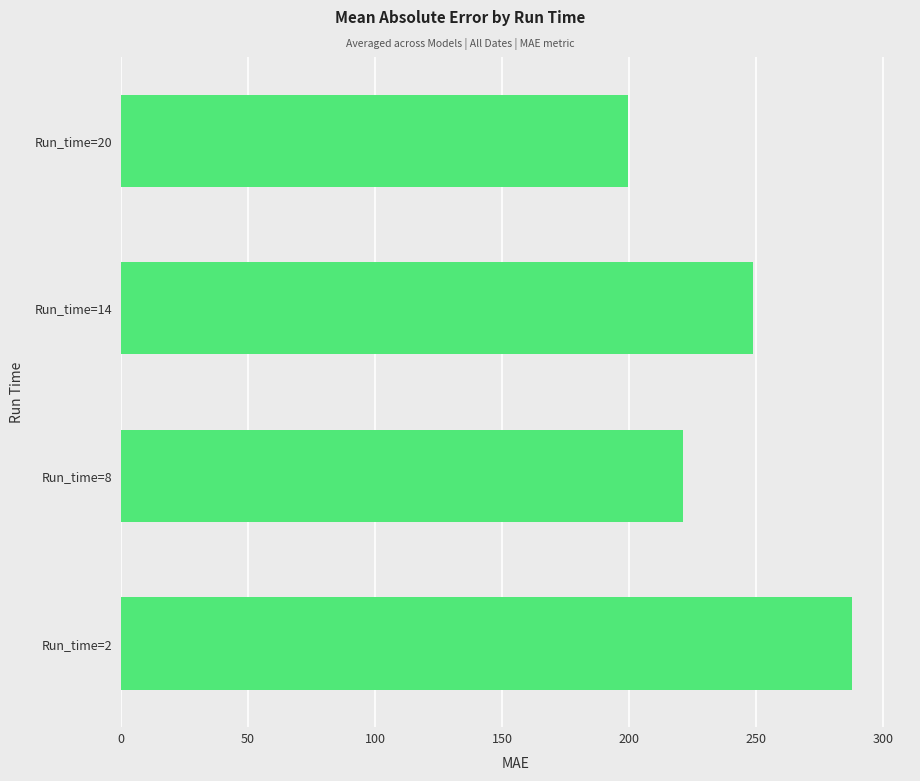

Rank the categories by value from highest to lowest.

Run_time=2, Run_time=14, Run_time=8, Run_time=20